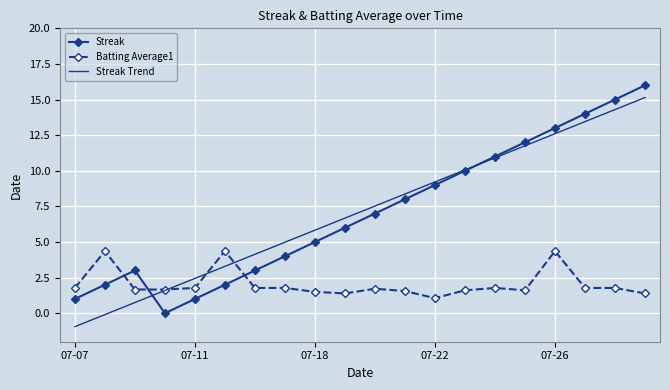

Which series ends up on top after the final intersection of Batting Average1 and Streak?

Streak